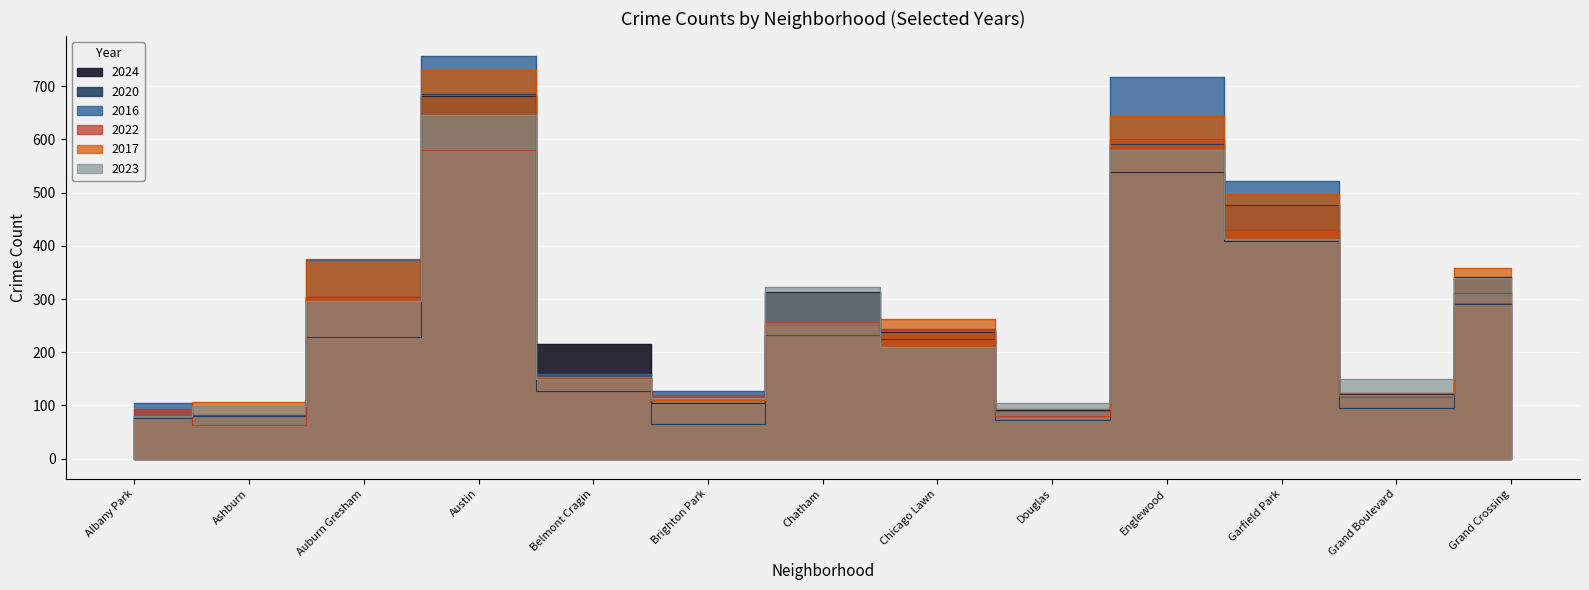

At which category does 2024 reach its first local valley?

Brighton Park